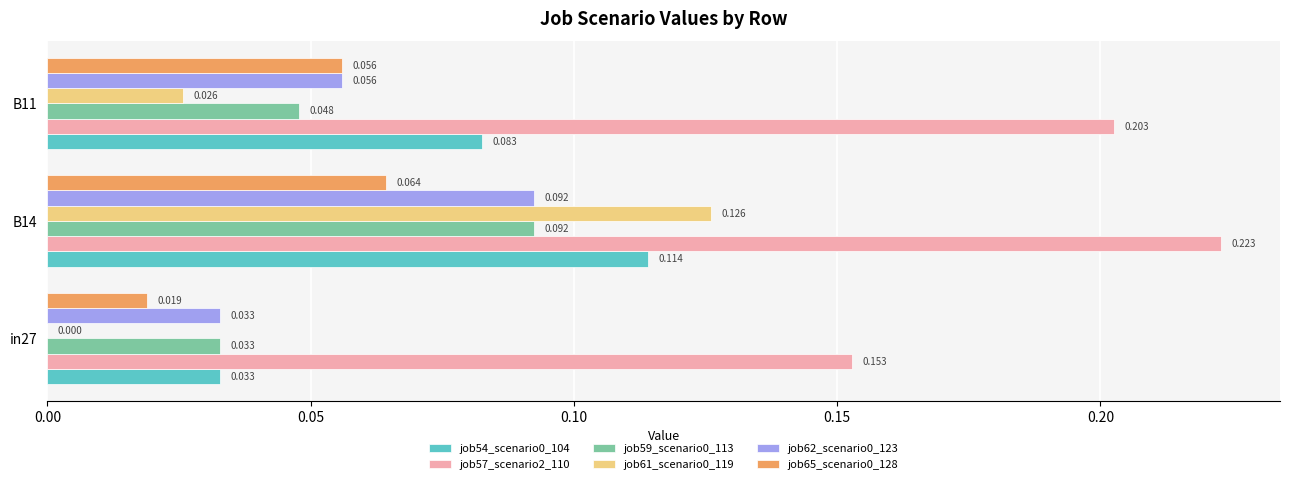

Is the value of job65_scenario0_128 at B14 greater than the value of job62_scenario0_123 at B11?

Yes